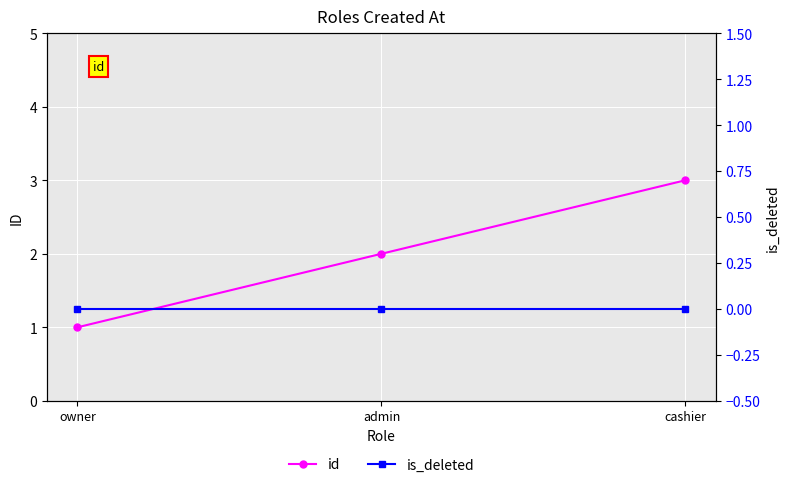

What is the sum of the id values at owner and admin?

3